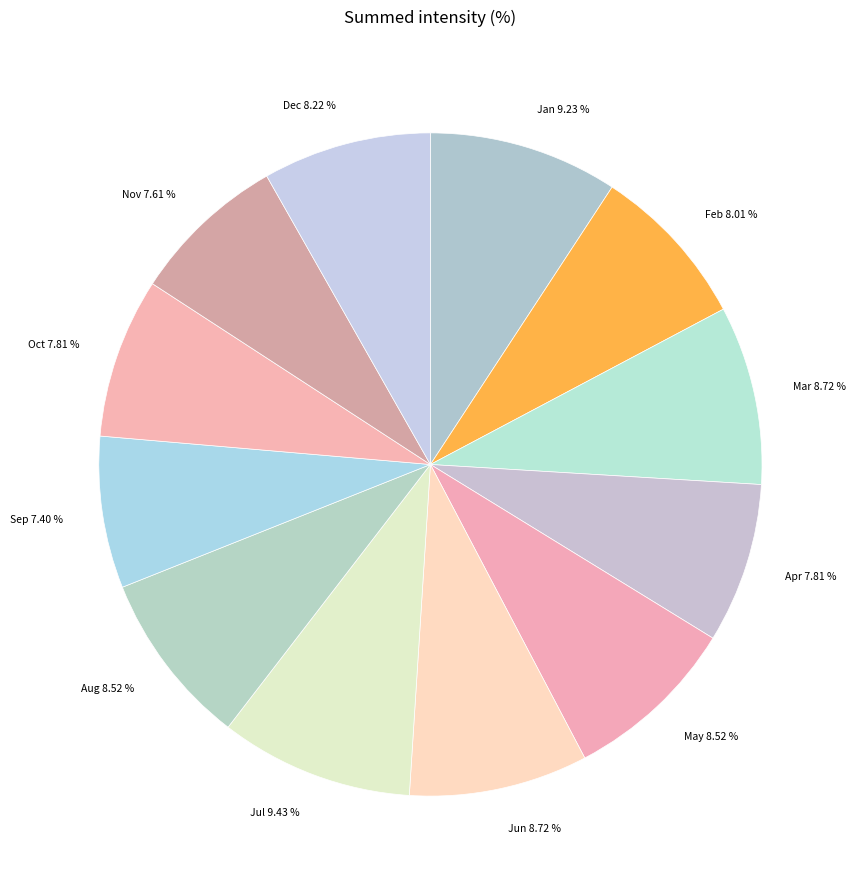

How much of the chart is everything except Jul?

90.6%